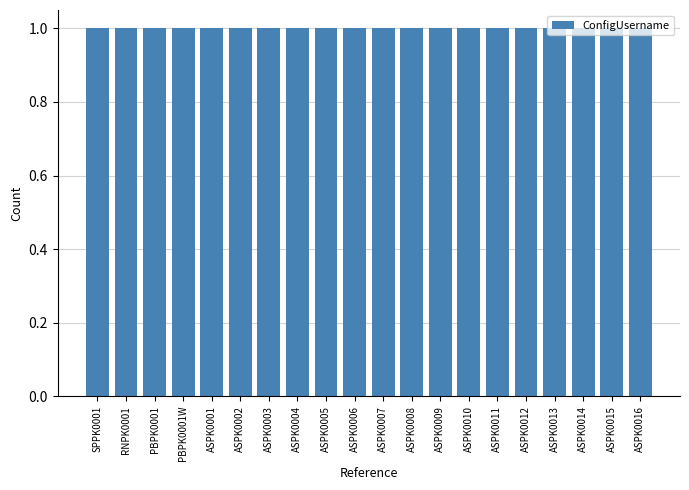

What is the difference between the highest and lowest values at ASPK0005?

1